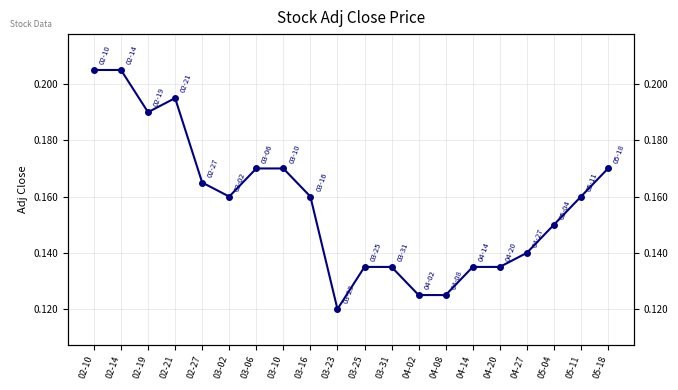

Which has a higher value, 03-23 or 04-02?

04-02